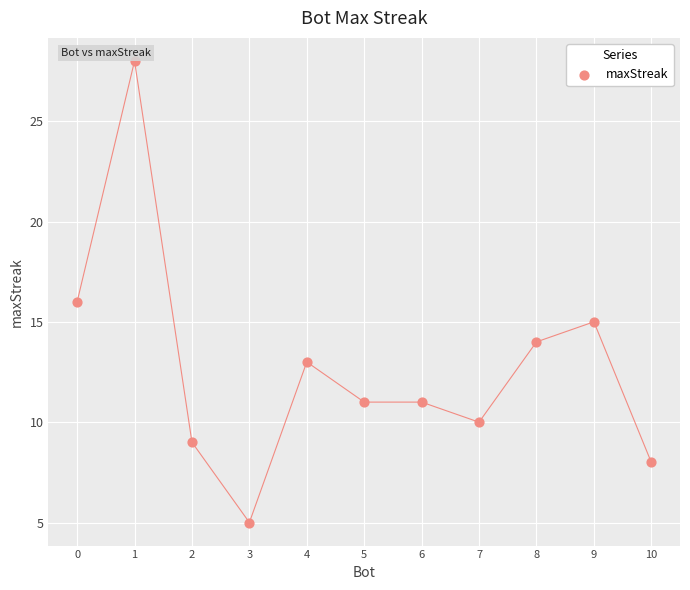

What is the average X value?

5